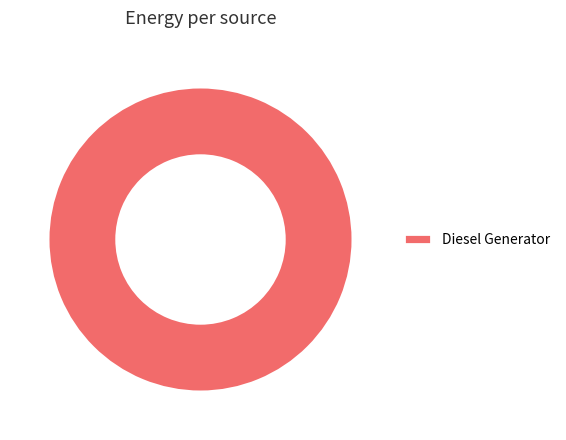

Count the number of slices in the pie.

1